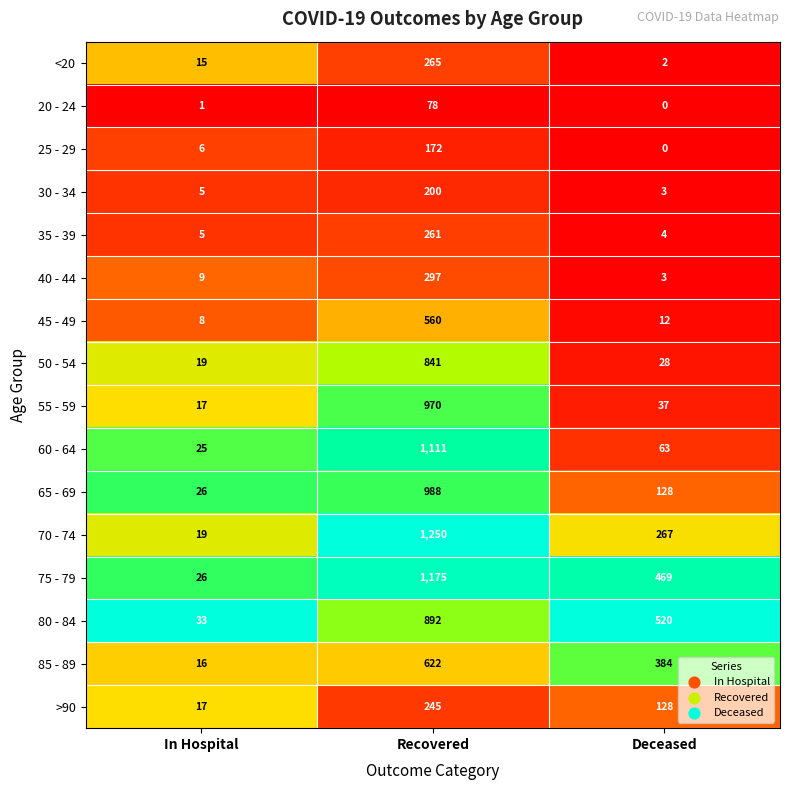

What is the greatest value displayed?

1250